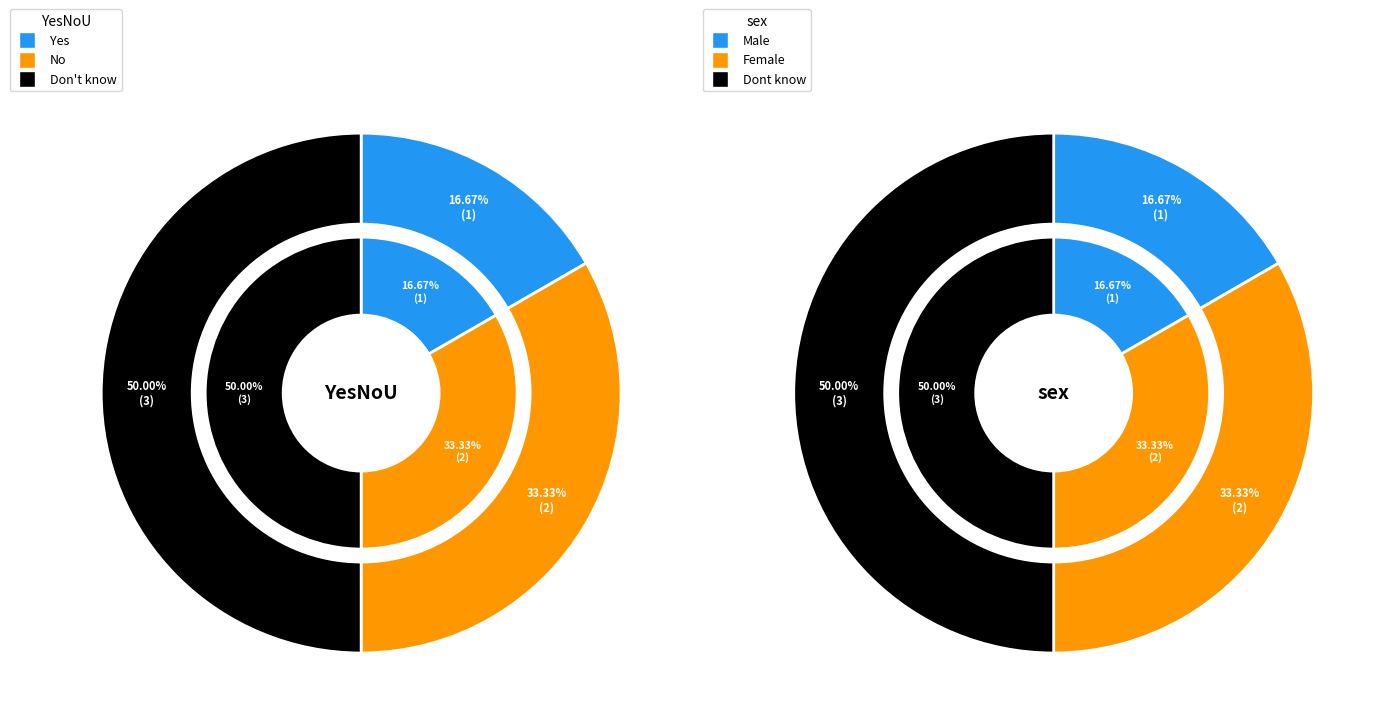

Between 2 and sex, which is larger?

2